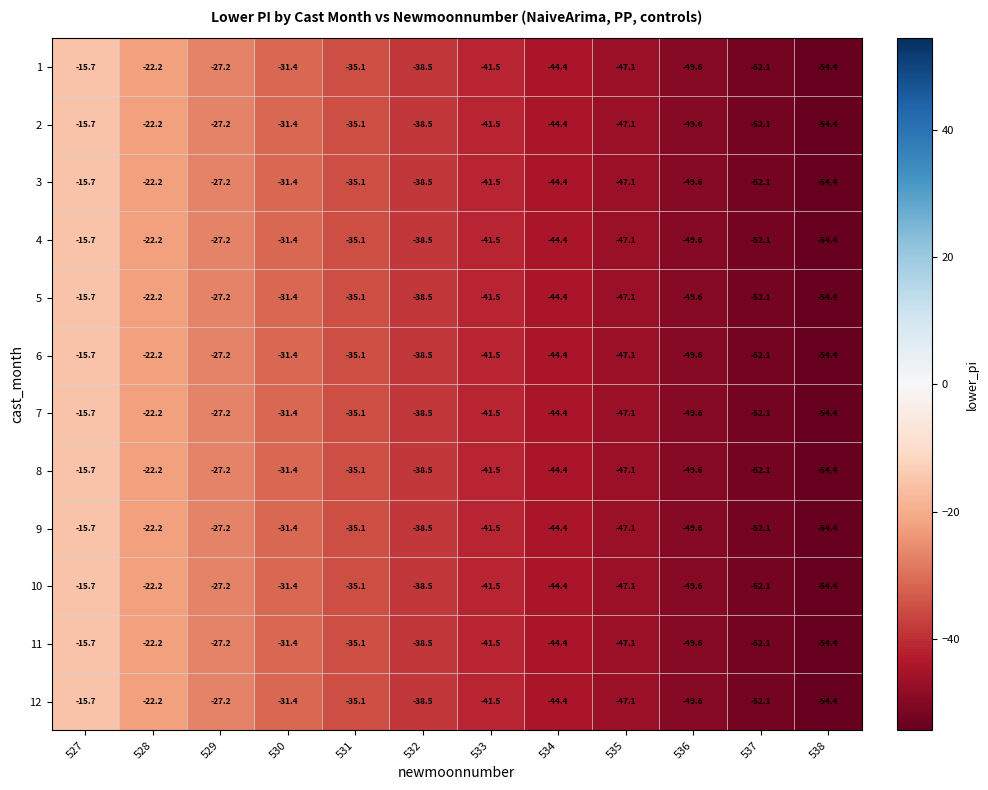

Which category has the lowest value across all series?

538